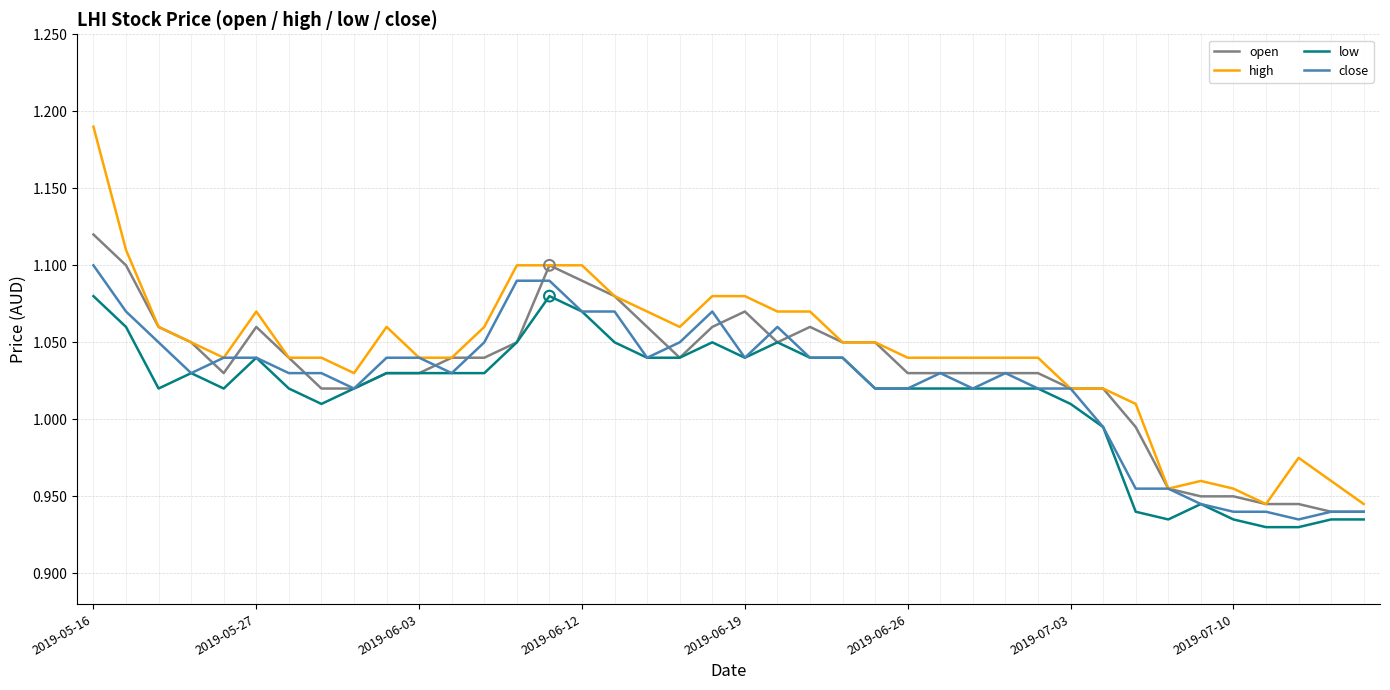

Which series has the largest range (max minus min)?

high